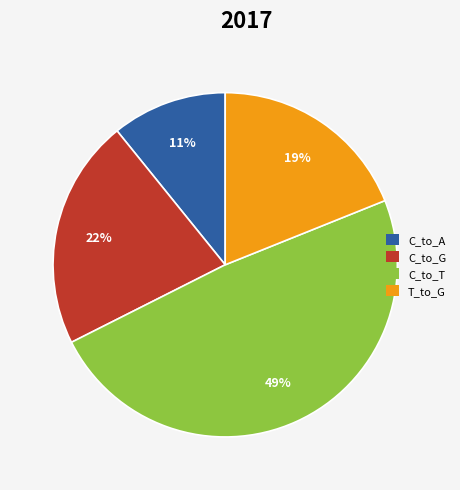

How many segments does this pie chart have?

4